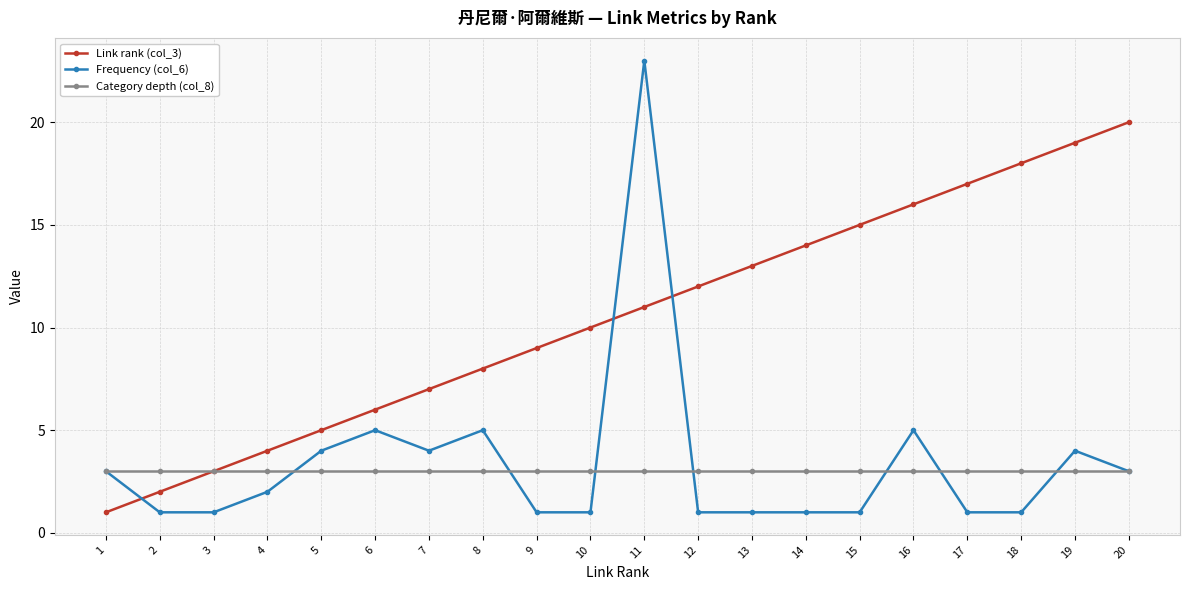

At which category is the sum across all series the highest?

11